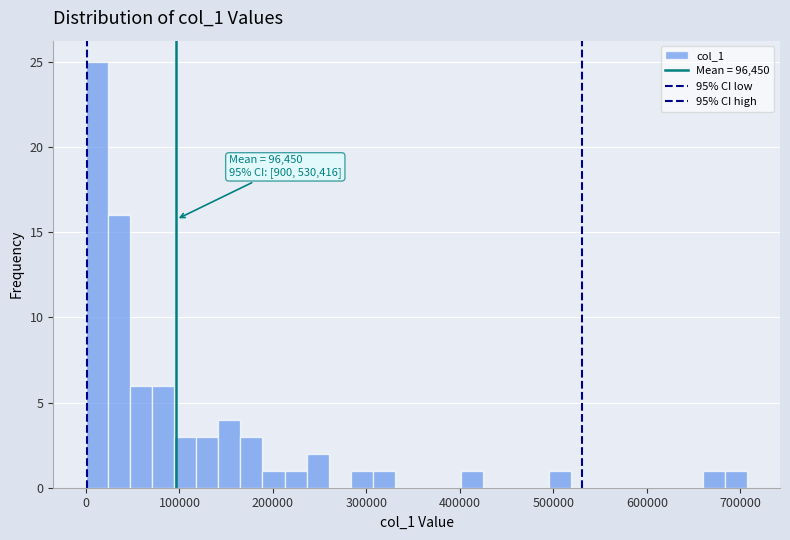

Around what value on the x-axis is the tallest bar? Give the approximate position of its centre, as read against the axis.

10000